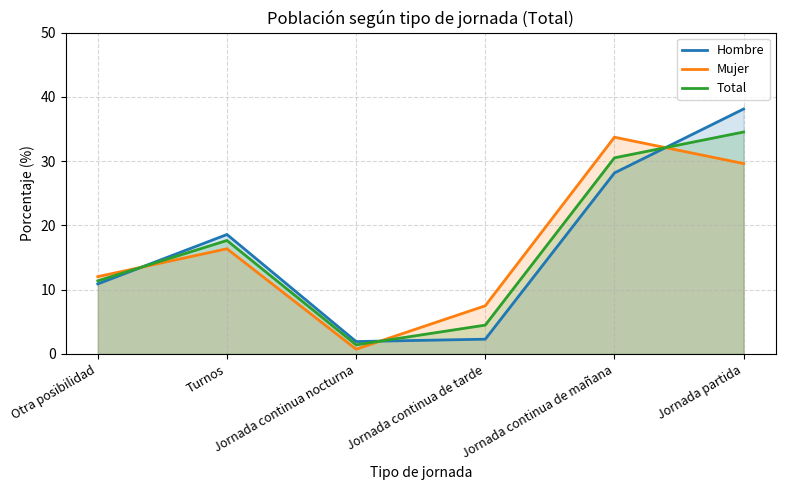

What is the label of the 2nd point from the left?

Turnos